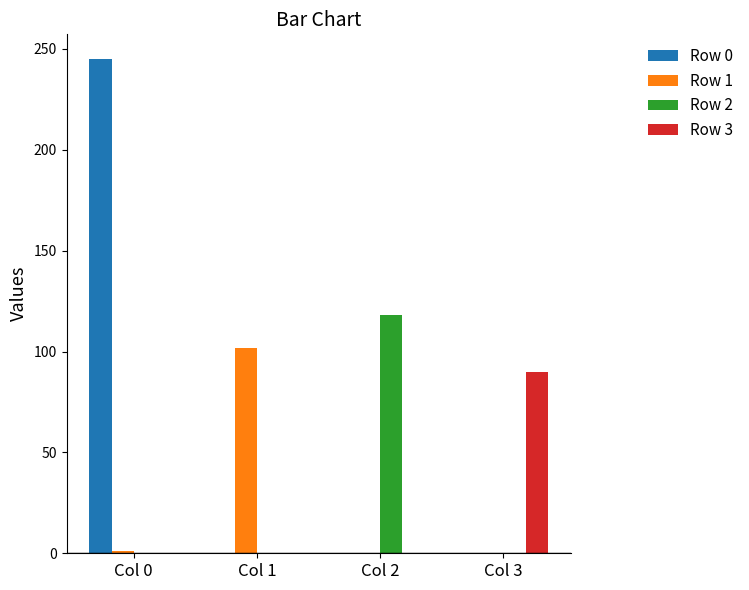

Is it true that Row 0 equals 166 at Col 0?

False